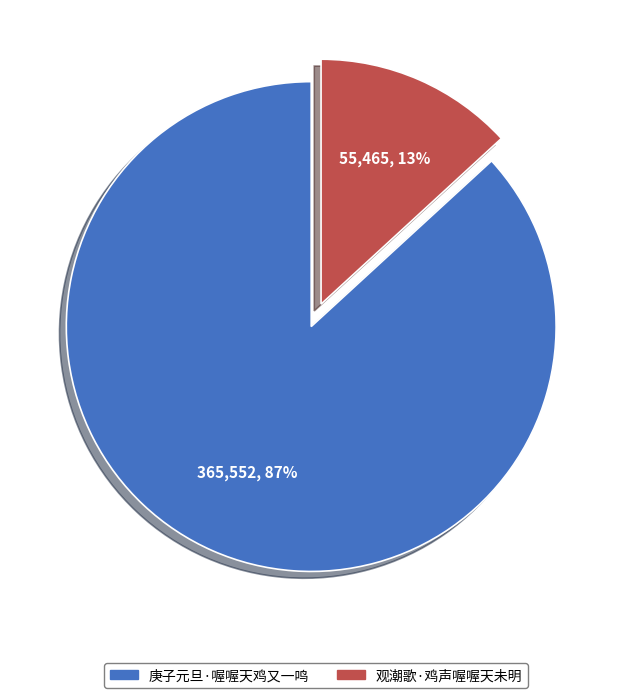

Is it true that 观潮歌·鸡声喔喔天未明 is 13% of the pie?

True